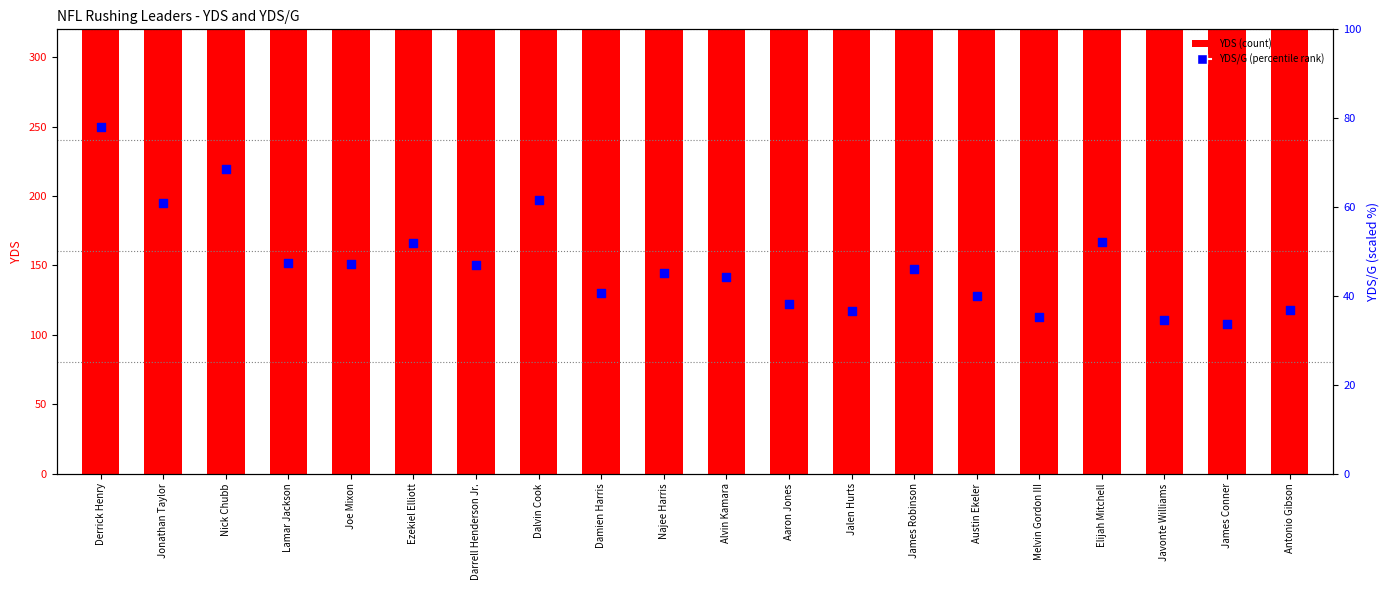

Is the value of YDS at Antonio Gibson greater than the value of YDS/G (percentile) at Alvin Kamara?

Yes